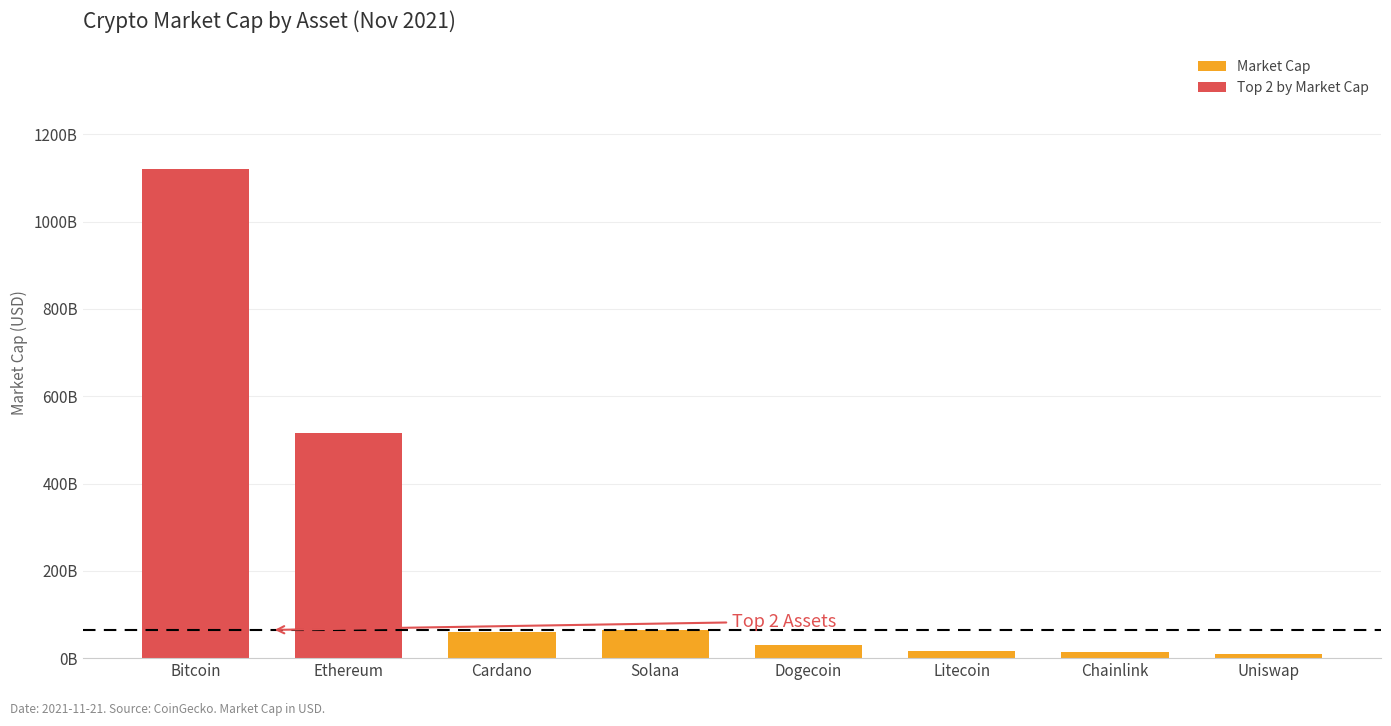

What is the ratio of the value at Chainlink to the value at Uniswap?

1.3